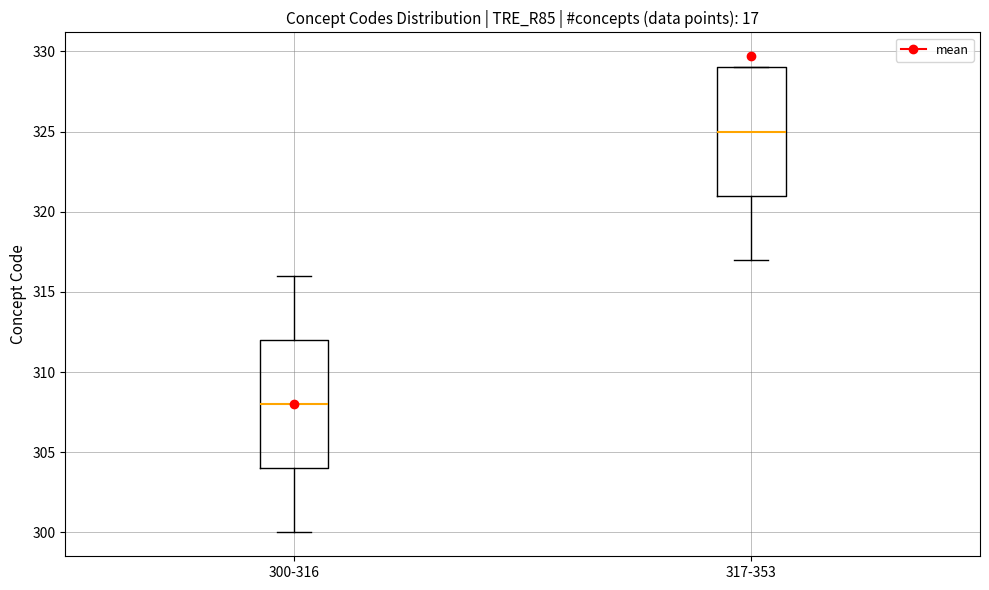

Reading left to right, transcribe this box plot: for each box, give where its median line is, the range the box spans, and where its two whiskers end, as read against the y-axis. The values are not printed on the chart, so give them approximately, as read against the axis.

300-316: median 308, box 304 to 312, whiskers 300 to 316
317-353: median 325, box 321 to 329, whiskers 317 to 329